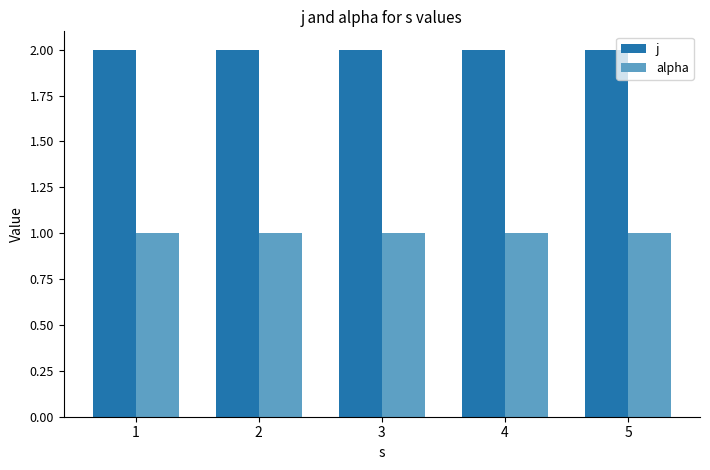

What is the sum of all j values?

10